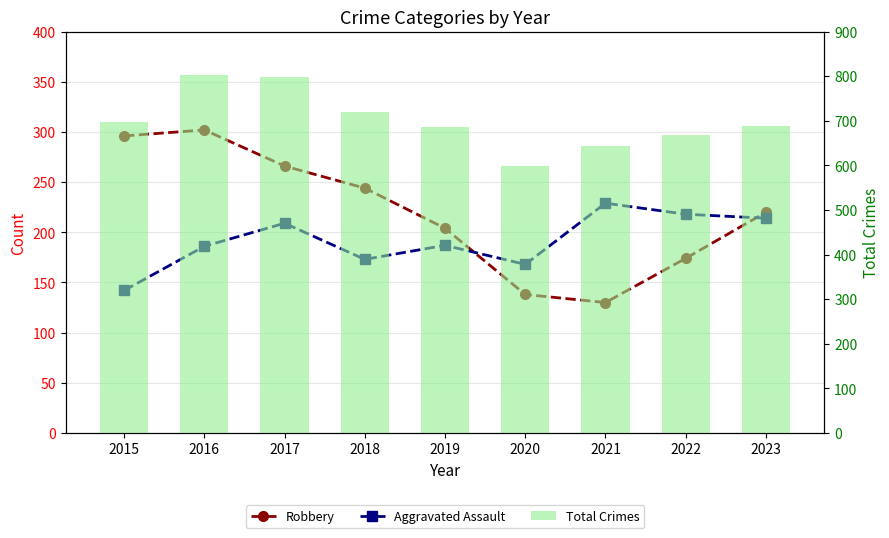

What is the value of the Total Crimes bar at the 4th from the left?

720